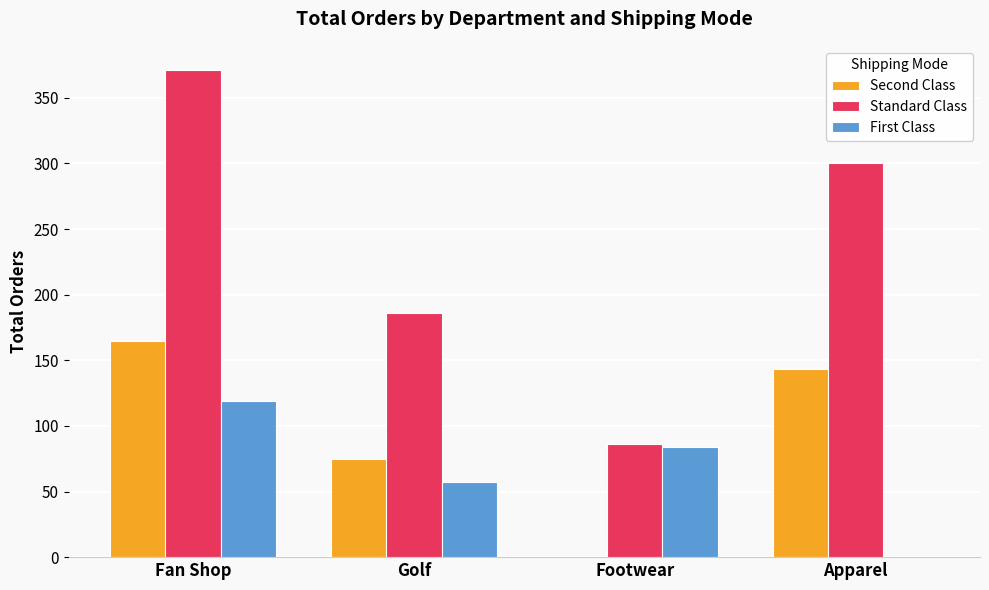

What is the sum of all Second Class values?

383